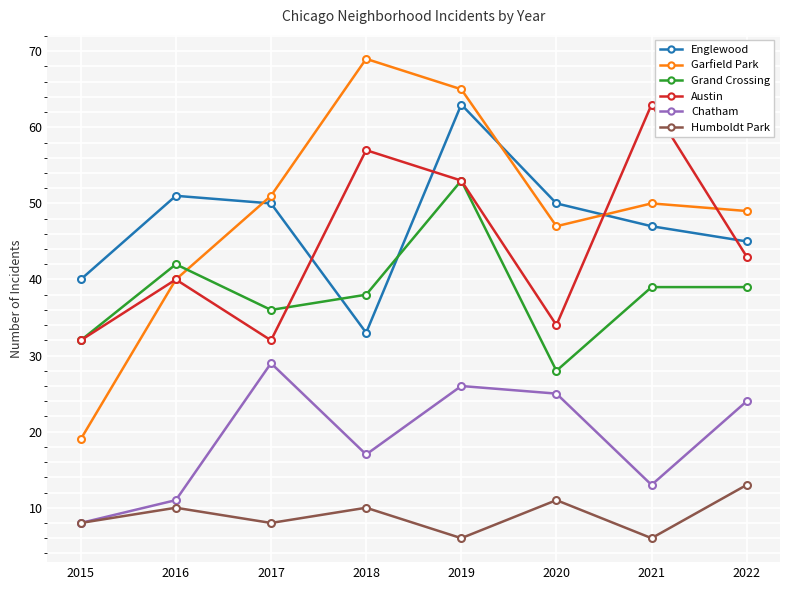

How many categories are shown in the chart?

8